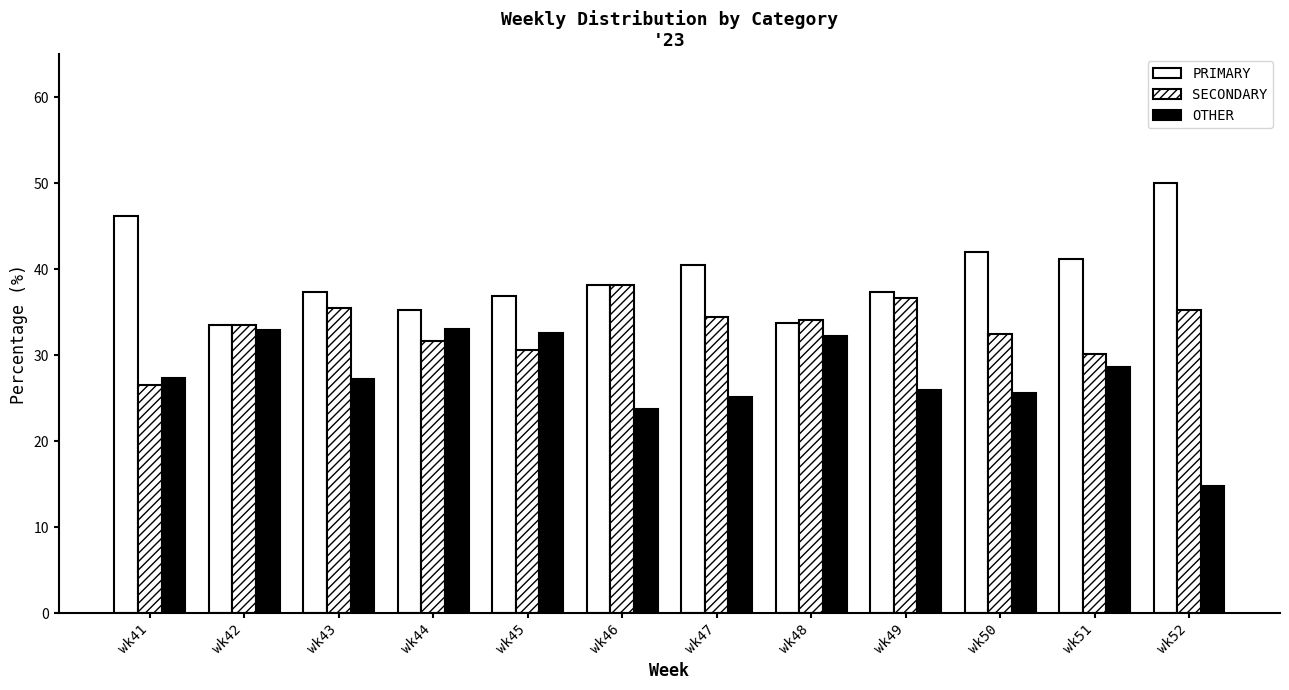

Does the chart contain stacked bars?

No